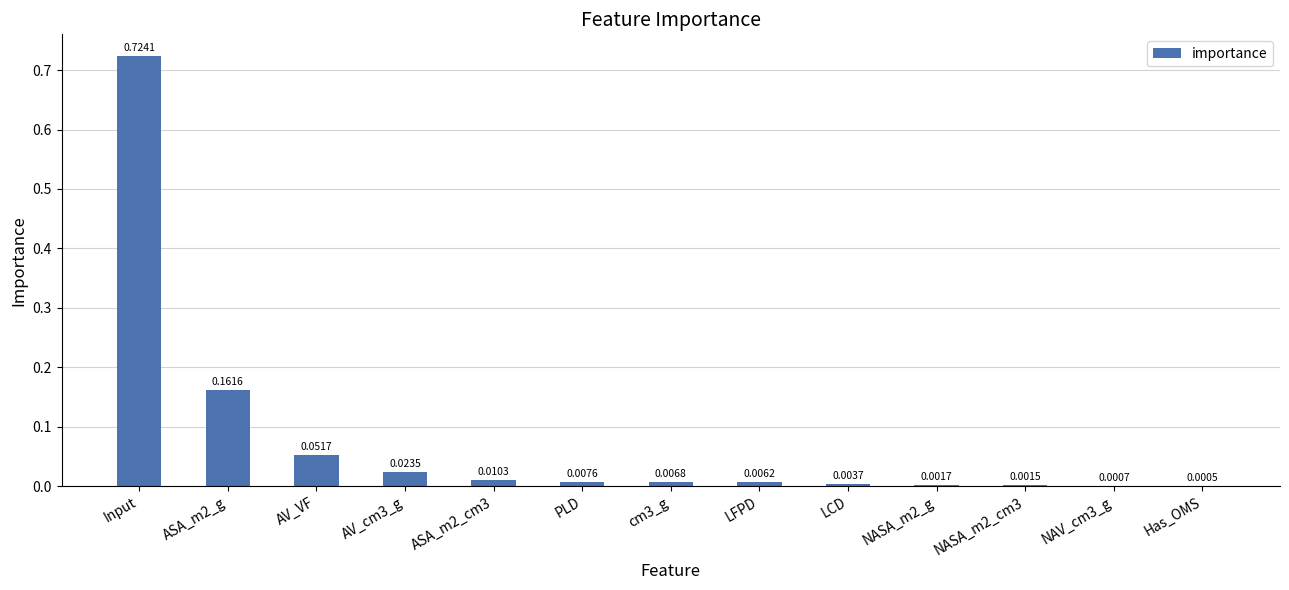

Which has a higher value, ASA_m2_g or LFPD?

ASA_m2_g